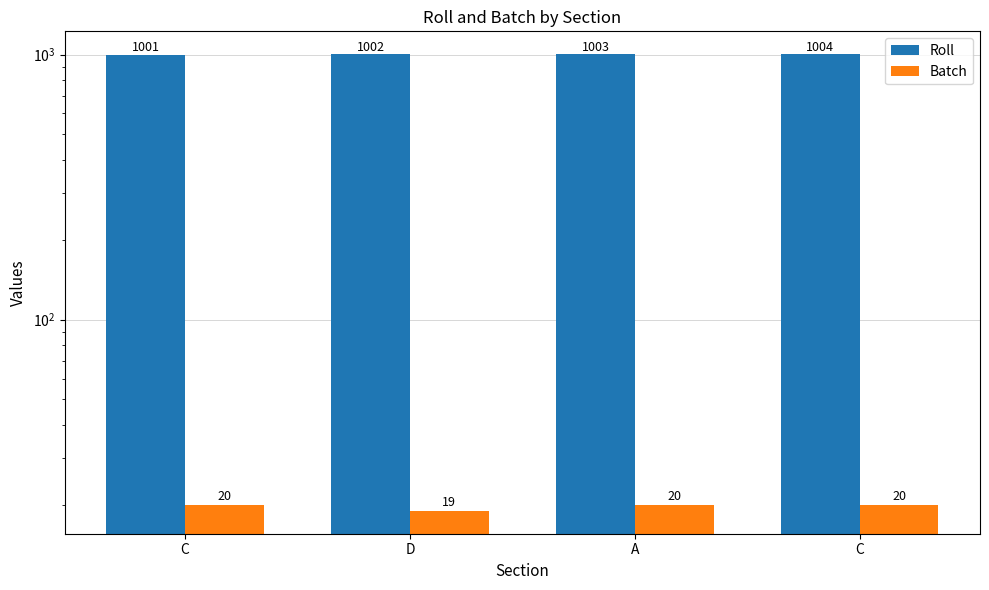

What are all the series names shown in the legend?

Roll, Batch